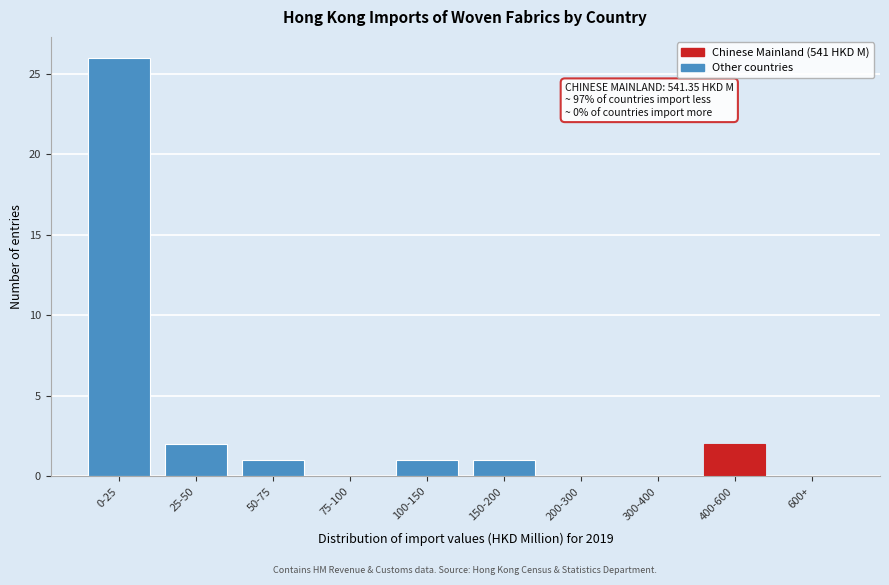

Reading right to left, extract all data points from this chart.

600+=0	400-600=2	300-400=0	200-300=0	150-200=1	100-150=1	75-100=0	50-75=1	25-50=2	0-25=26